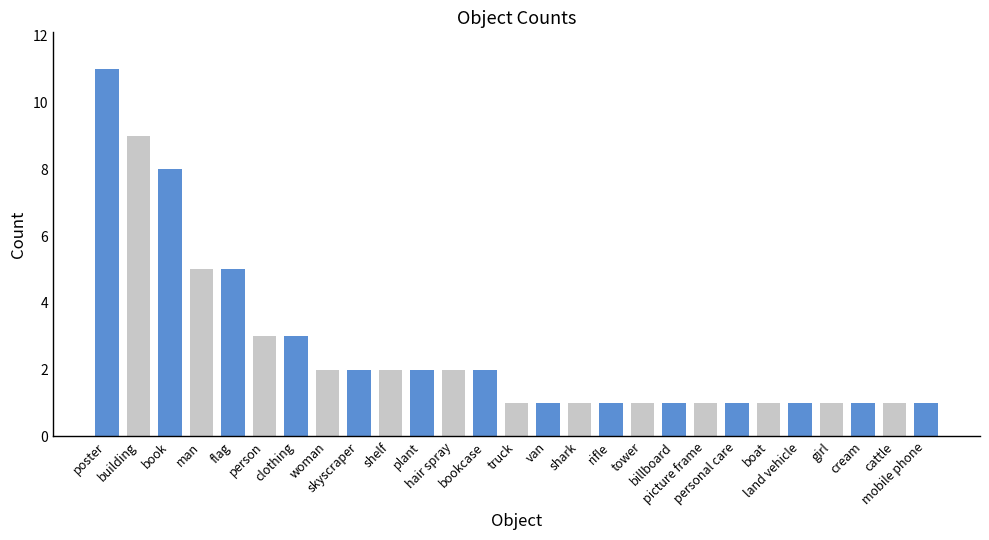

What is the maximum value shown in the chart?

11